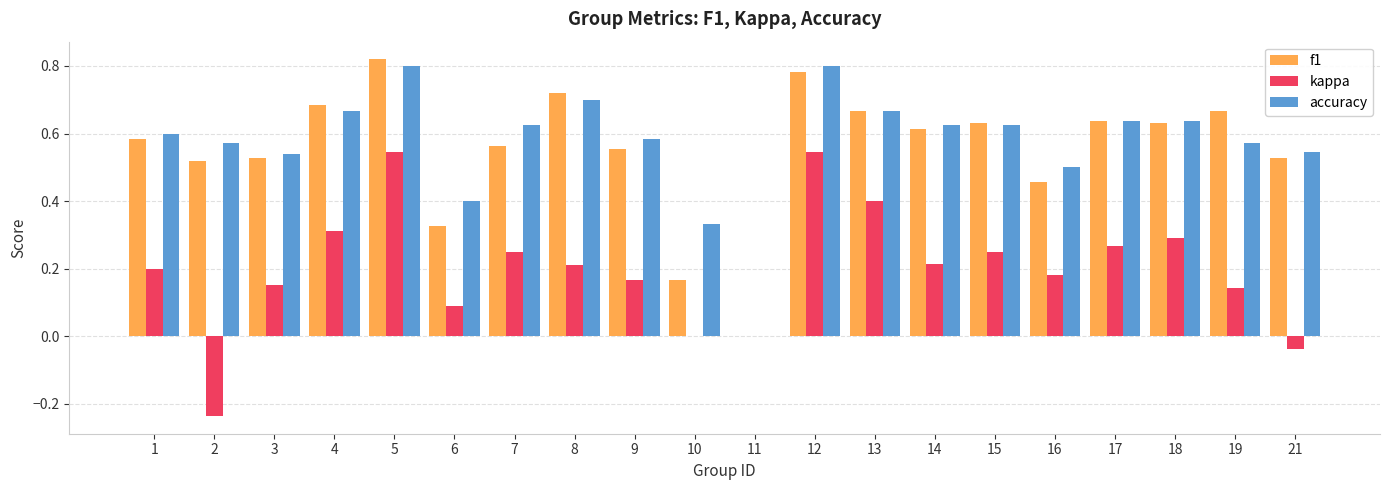

At which category does the chart reach its peak across all series?

5